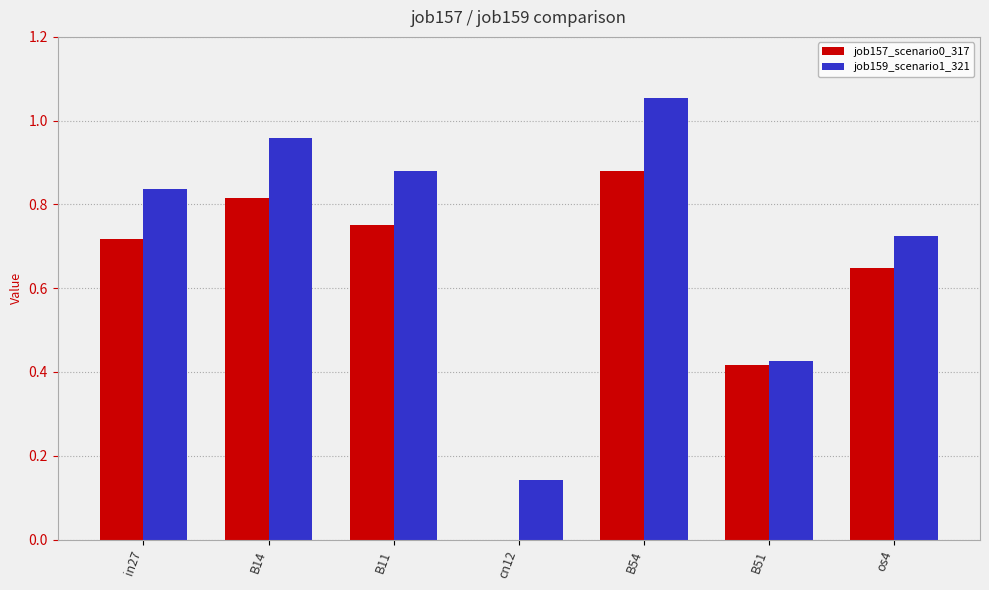

Which series has the widest spread of values?

job159_scenario1_321